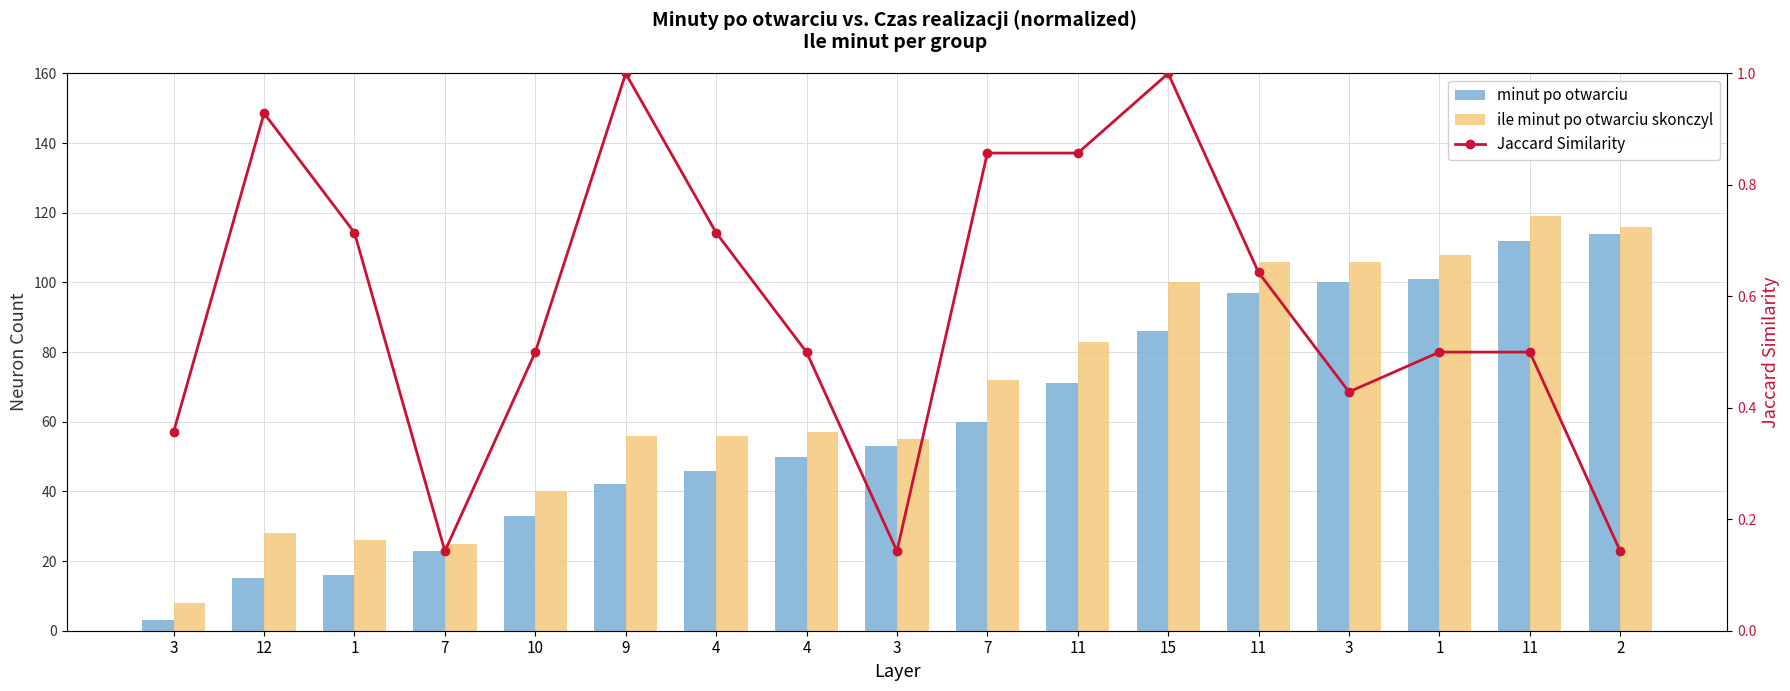

Which series changed the most between 3 and 12?

ile minut po otwarciu skonczyl